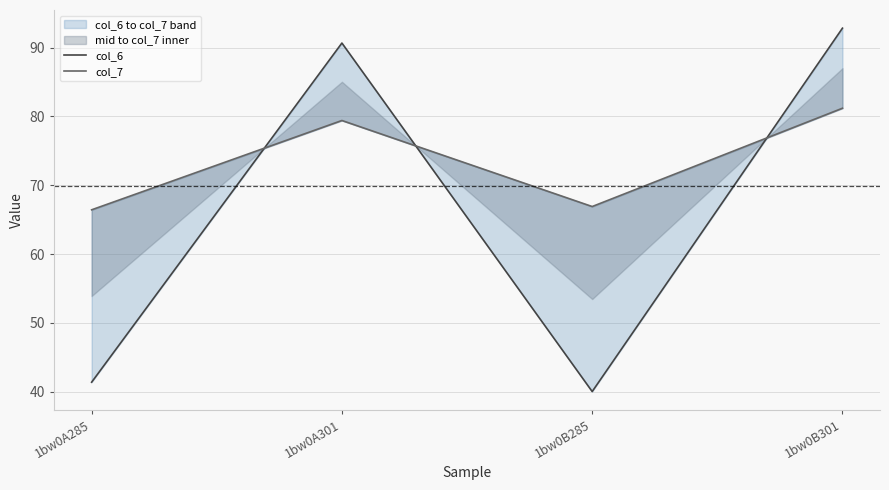

What is the label of the 2nd point from the right?

1bw0B285